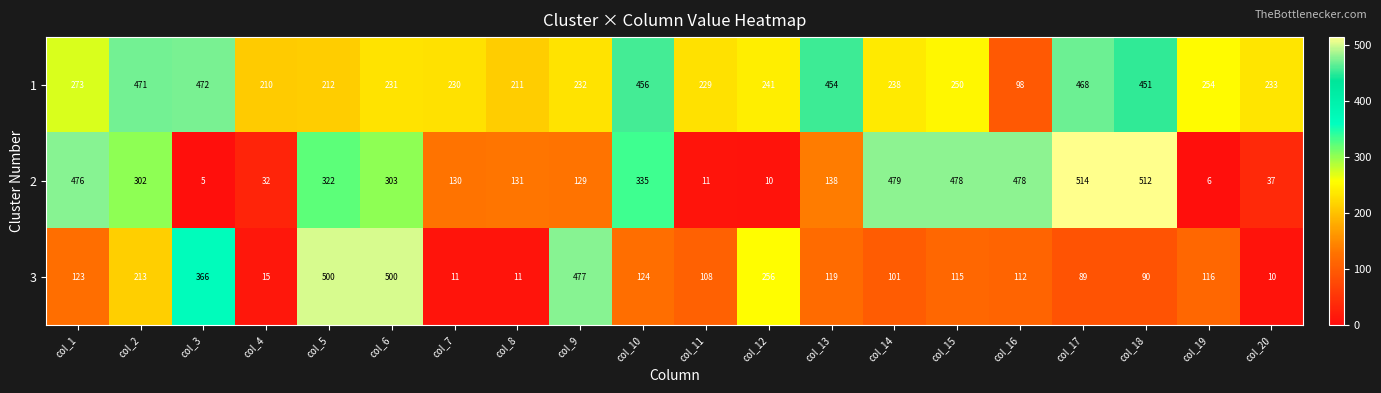

What is the lowest value of the 3 series?

10